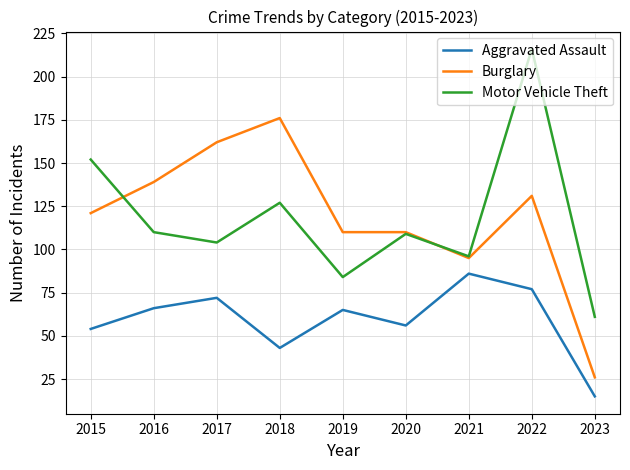

Count the number of categories in the chart.

9